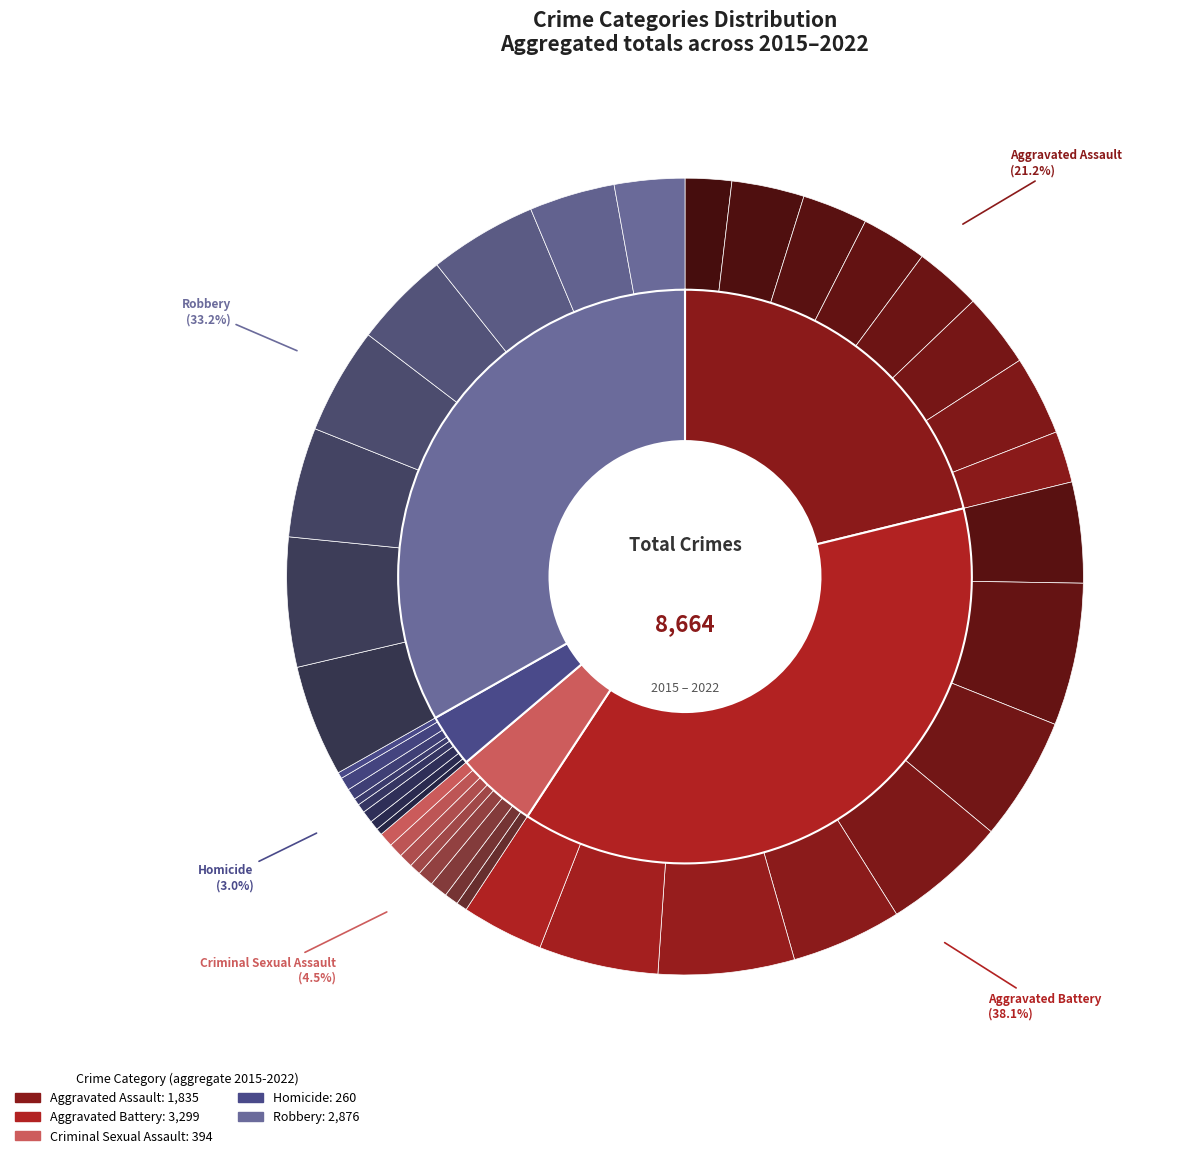

Which series has the widest spread of values?

Aggravated Battery